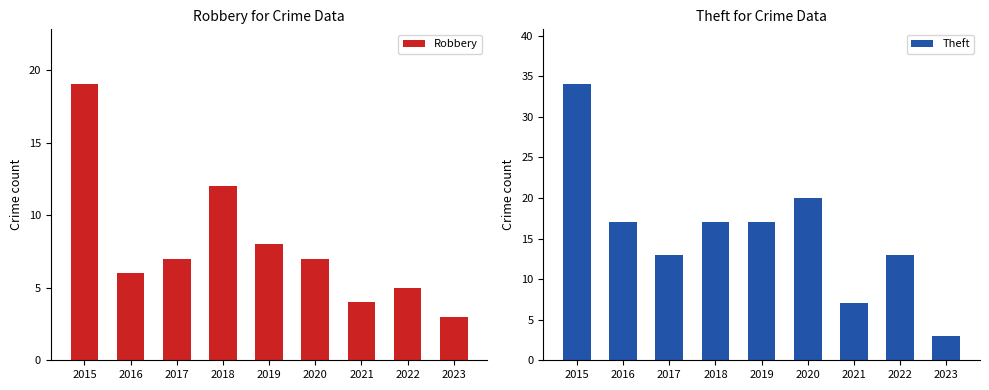

Is the value of Robbery at 2017 greater than the value of Theft at 2017?

No